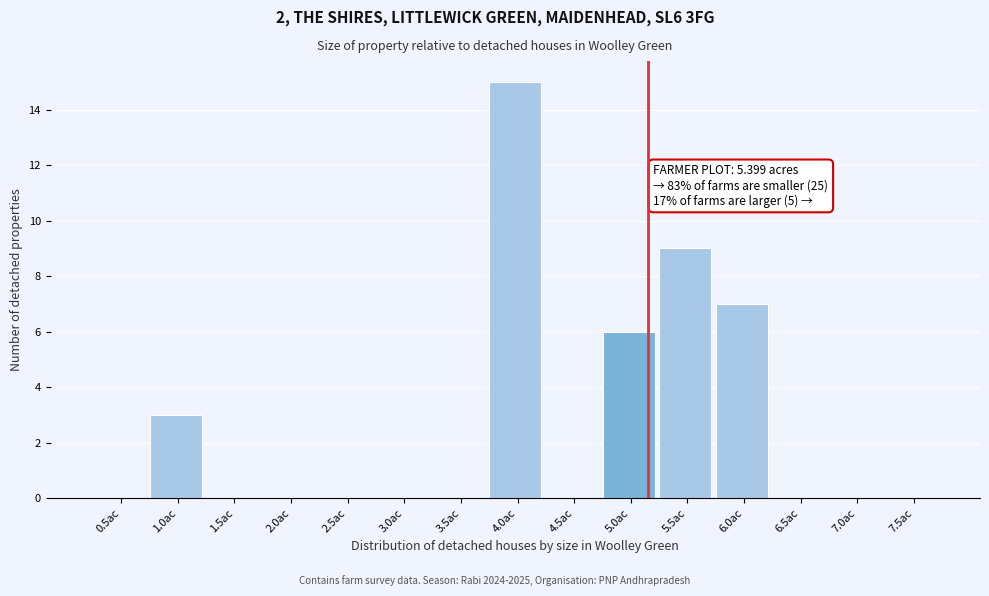

Reading left to right, what are all the values shown in this chart?

0.5ac=0	1.0ac=3	1.5ac=0	2.0ac=0	2.5ac=0	3.0ac=0	3.5ac=0	4.0ac=15	4.5ac=0	5.0ac=6	5.5ac=9	6.0ac=7	6.5ac=0	7.0ac=0	7.5ac=0